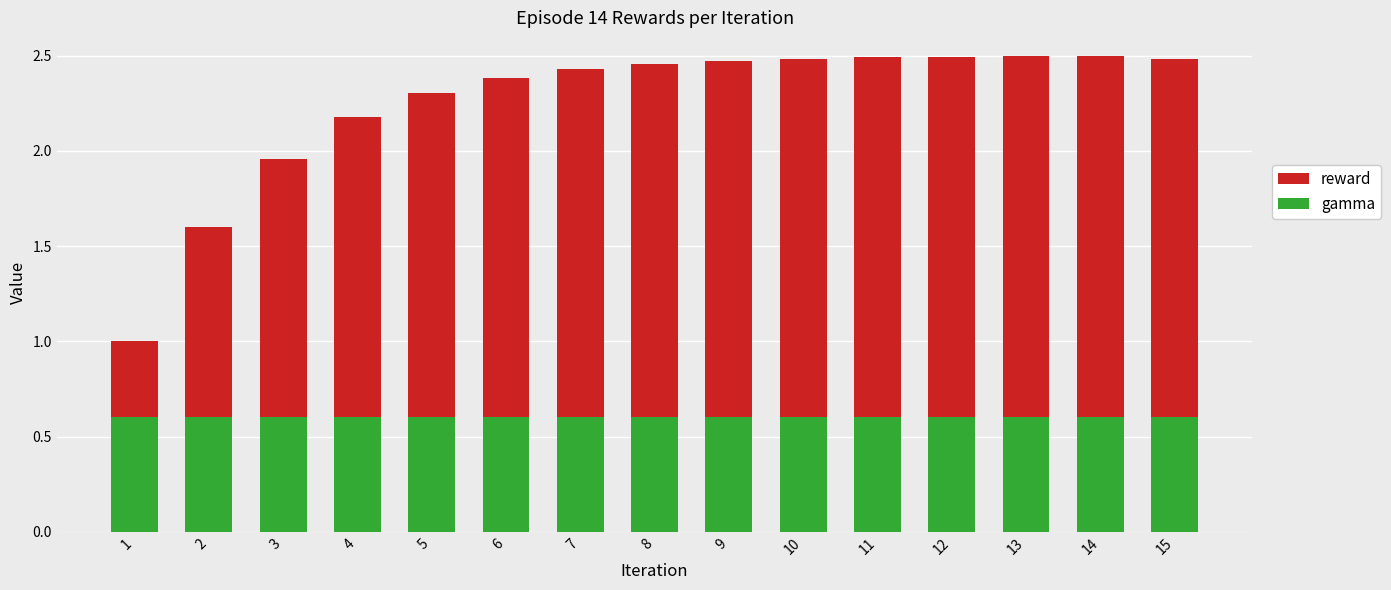

How many bars are there in each group?

2